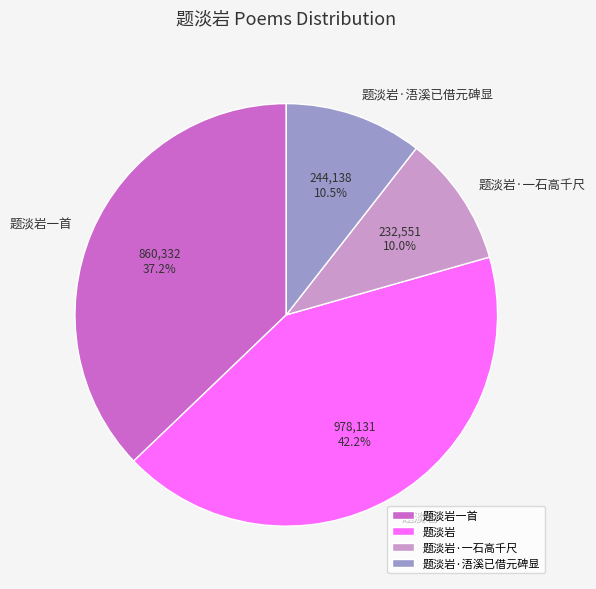

How much of the chart is everything except 题淡岩一首?

62.8%